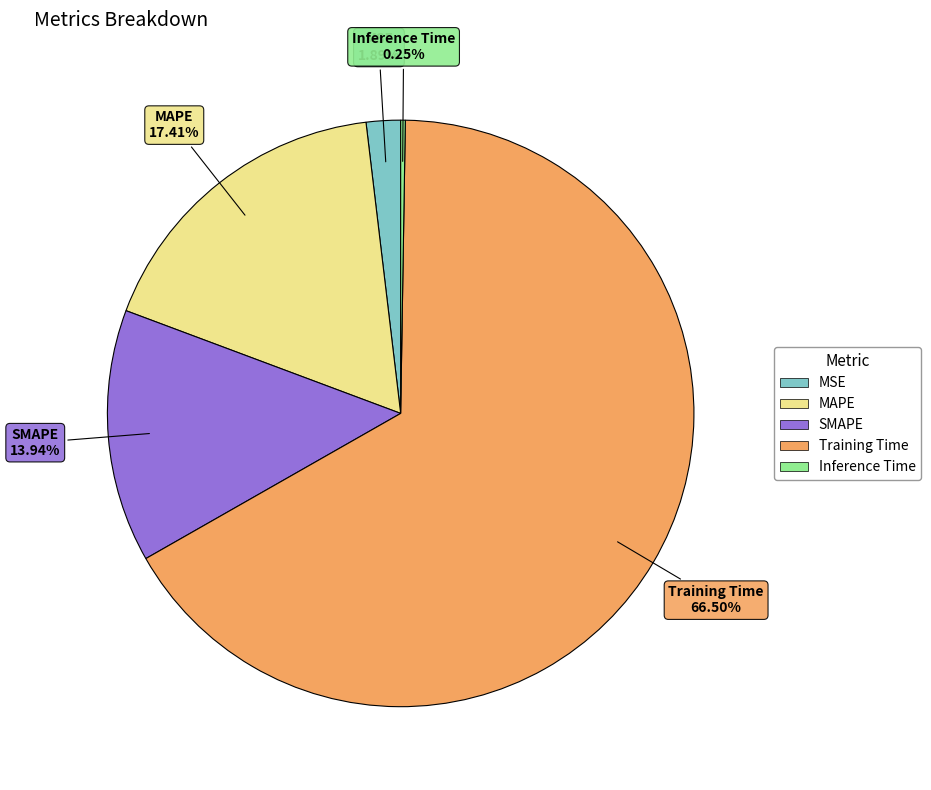

To the nearest percent, what percentage of the pie is MAPE?

17%